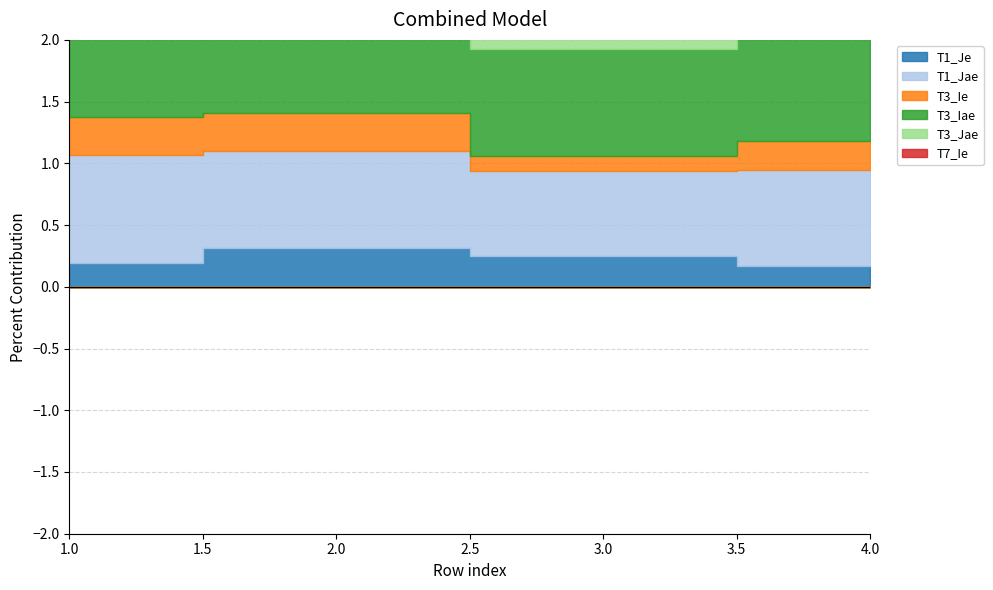

True or false: T7_Ie and T3_Iae cross at least once.

False